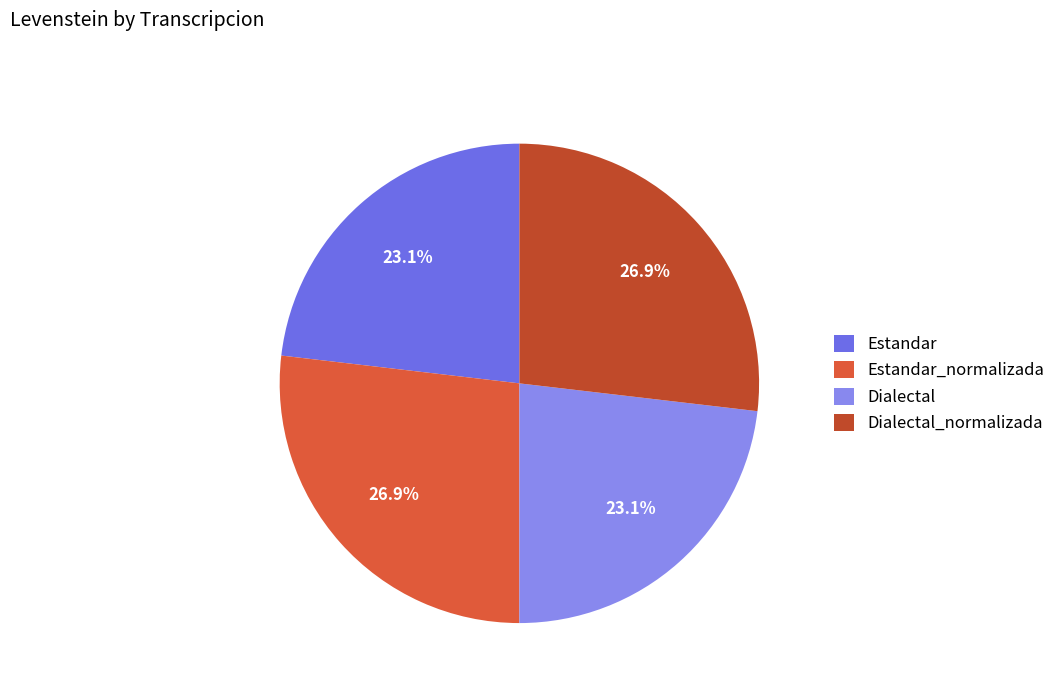

Which category has the smallest portion of the pie?

Estandar